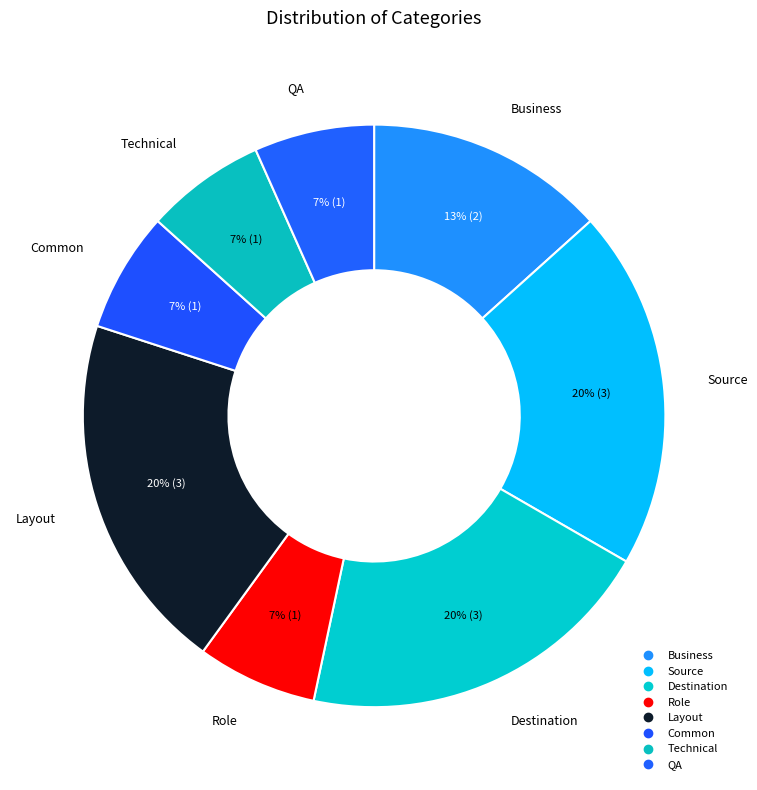

Count the number of slices in the pie.

8